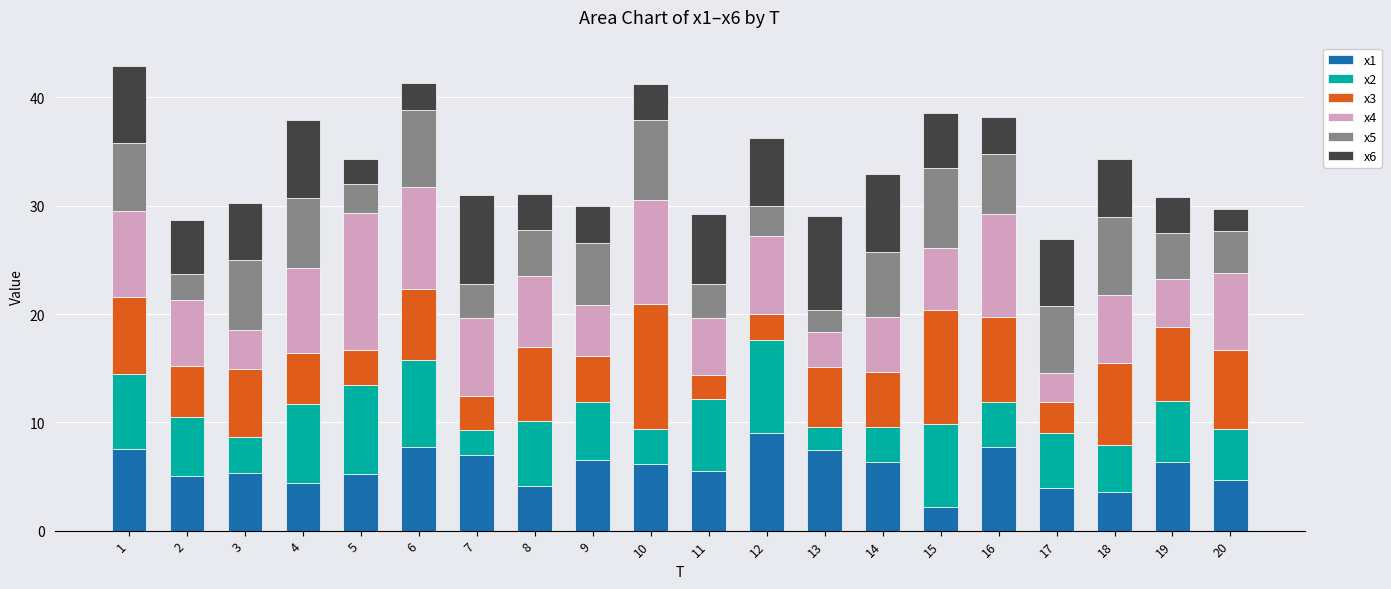

What is the highest value of the x1 series?

9.0